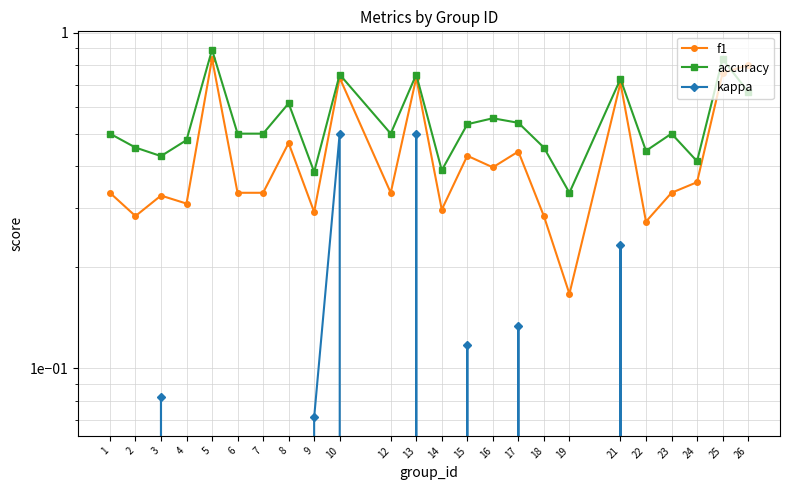

Rank the series by their average value, from highest to lowest.

accuracy, f1, kappa